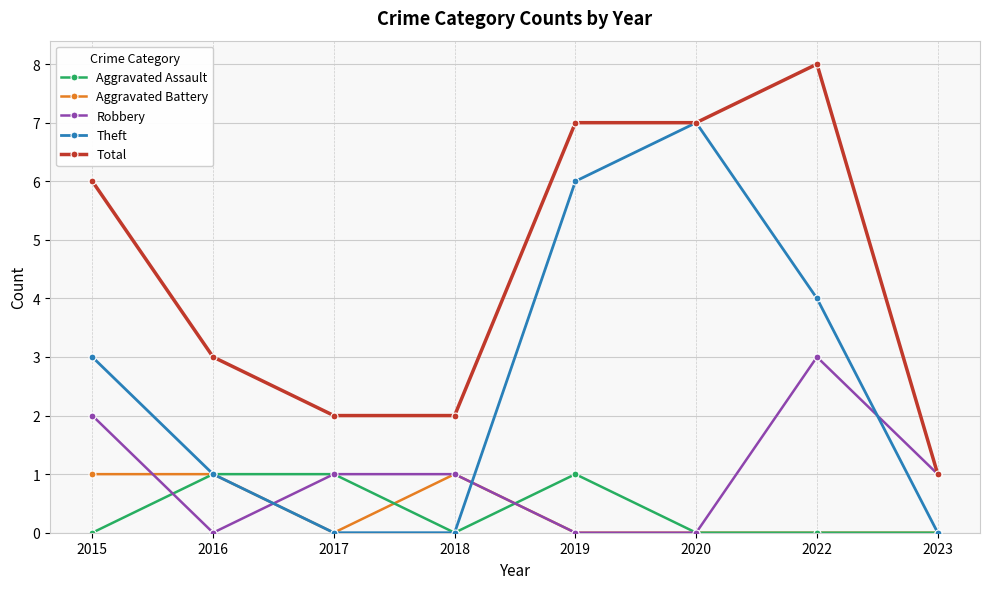

What are all the series names shown in the legend?

Aggravated Assault, Aggravated Battery, Robbery, Theft, Total